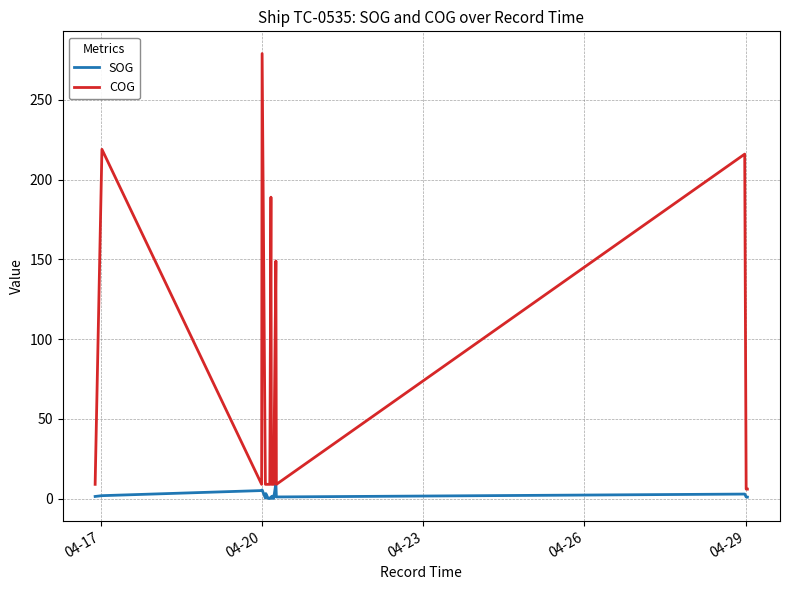

What is the difference between the second highest and second lowest values in the COG series?

213.0